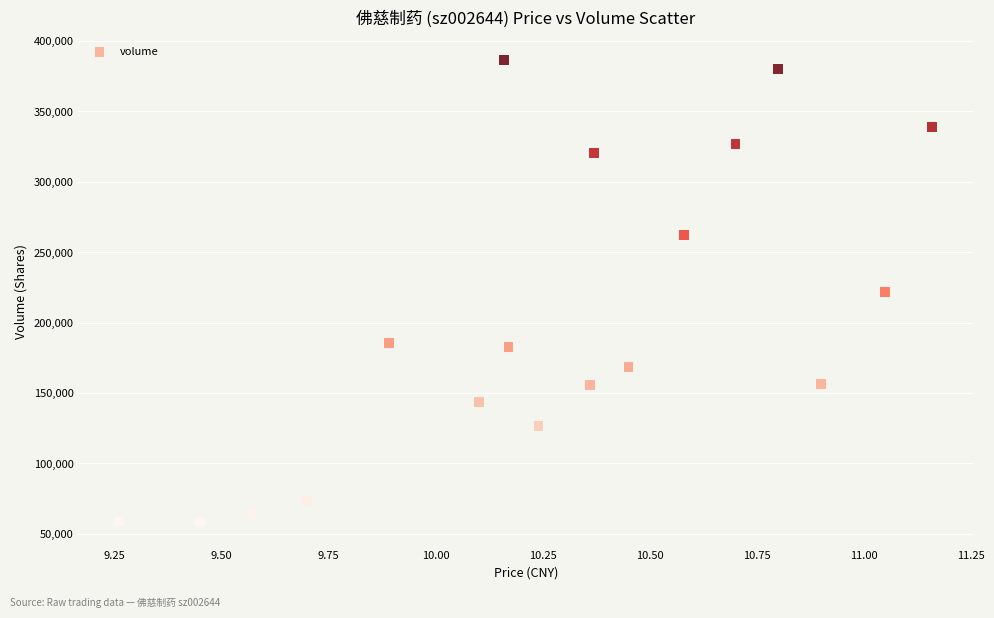

What is the range of Y values (max minus min)?

328412